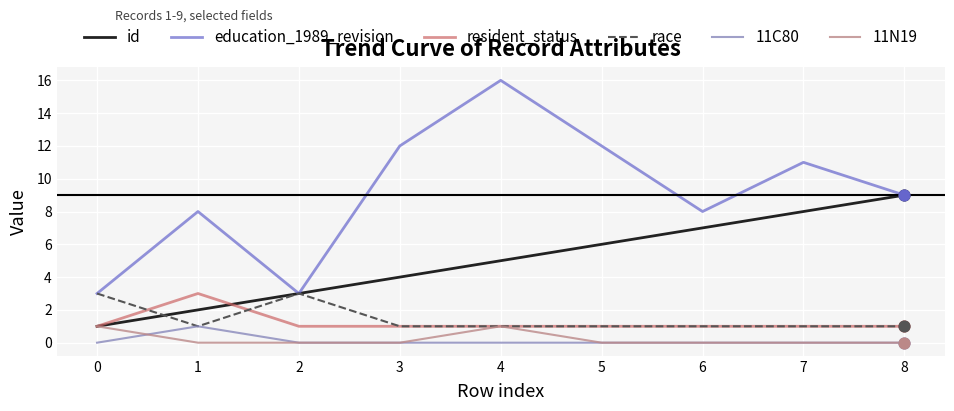

Which series has the largest range (max minus min)?

education_1989_revision